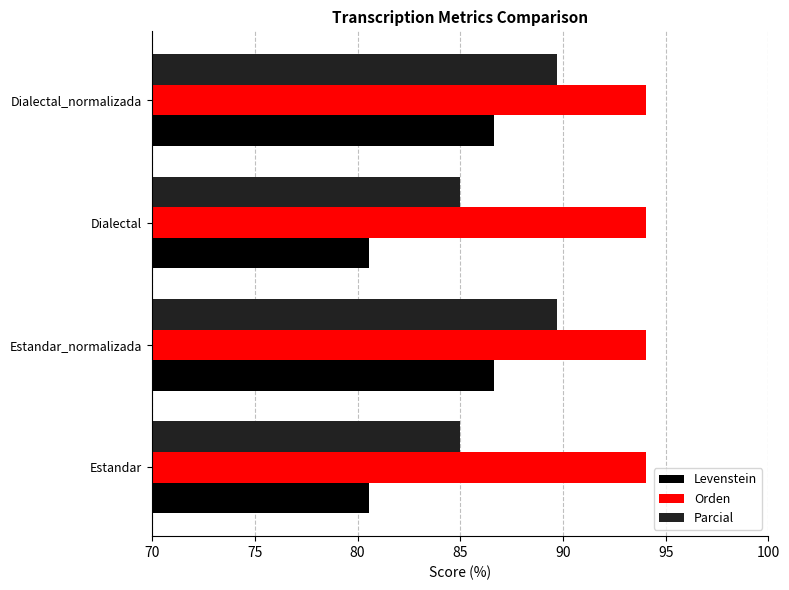

What value does the Levenstein series have at Dialectal?

80.6